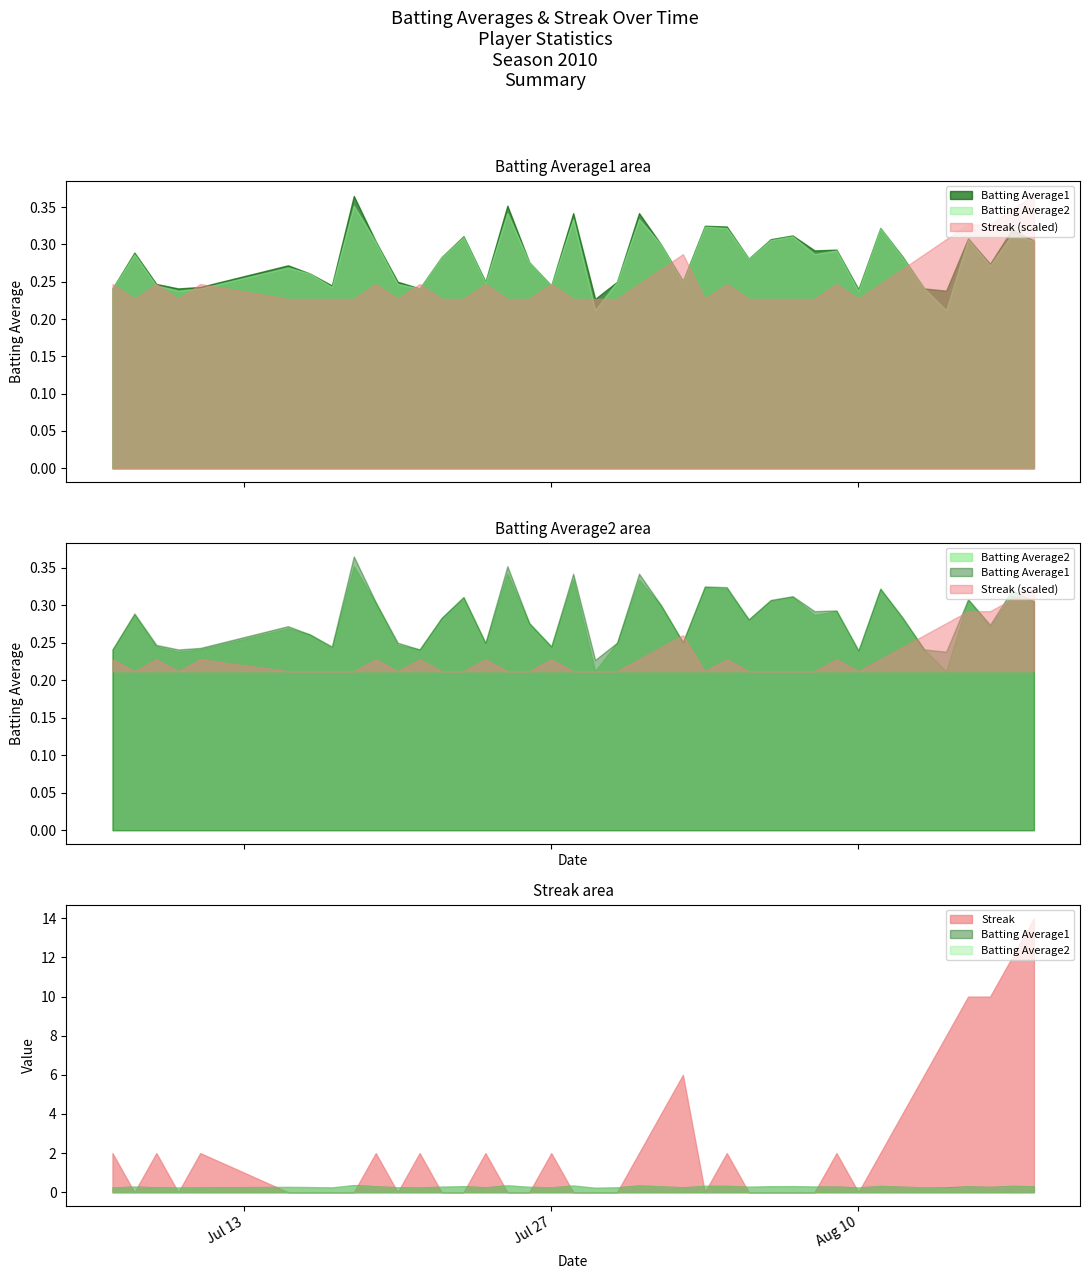

How many Batting Average2 values are between 0 and 1?

40